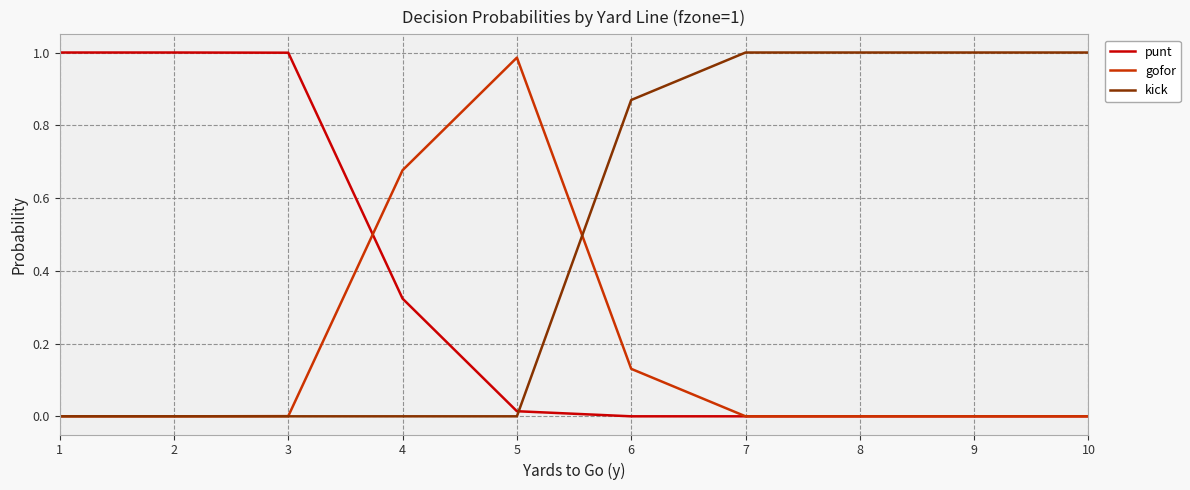

Which series ends up on top after the final intersection of kick and punt?

kick